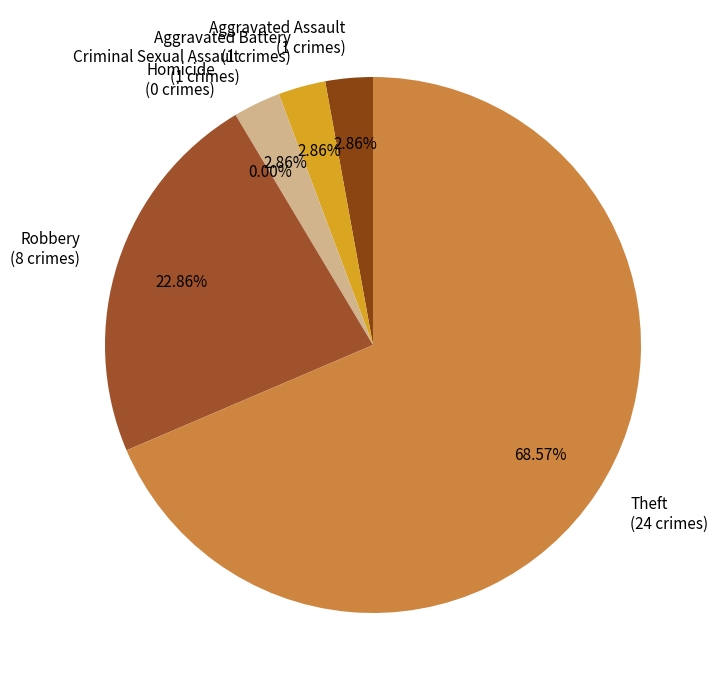

Does Robbery represent more than half of the total?

No